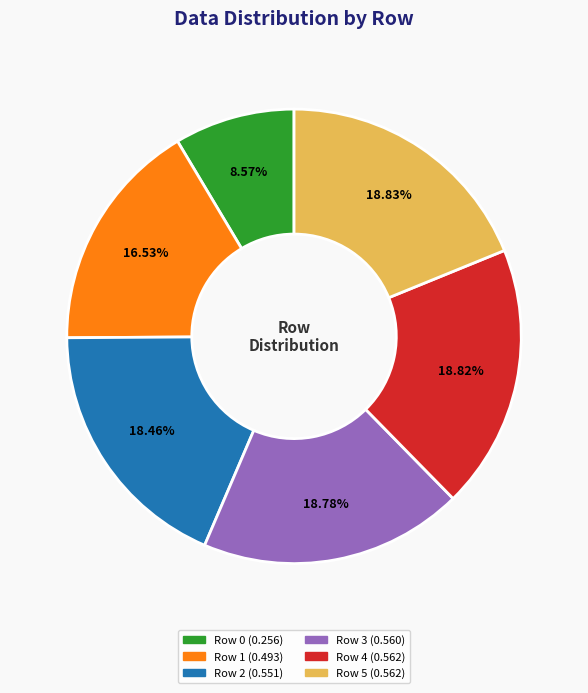

Is there a majority slice in this chart?

No